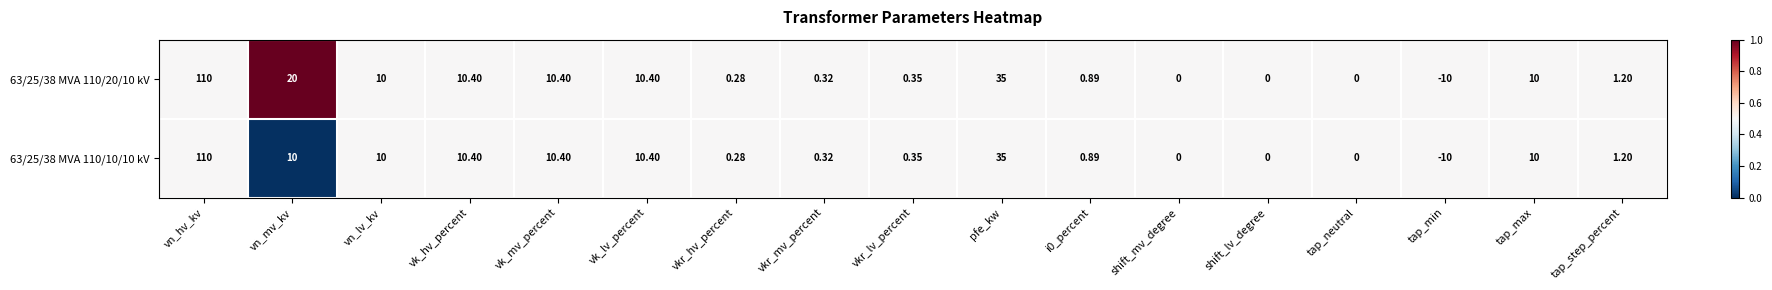

Which category has the highest value in the 63/25/38 MVA 110/10/10 kV series?

vn_hv_kv